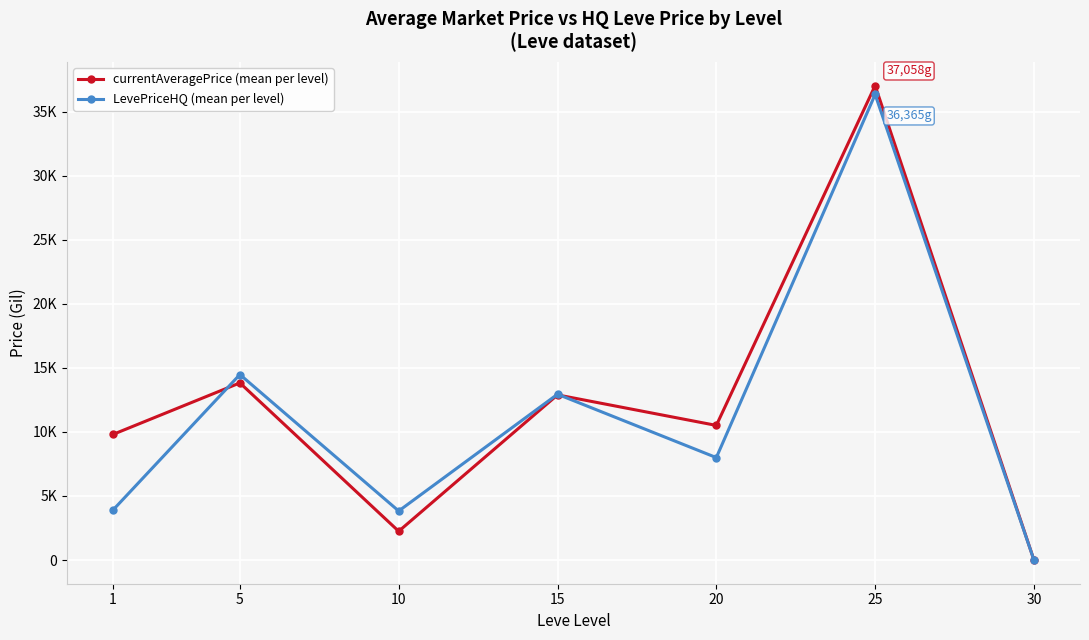

The currentAveragePrice (mean per level) series shows 14060.1 at 20. True or false?

False